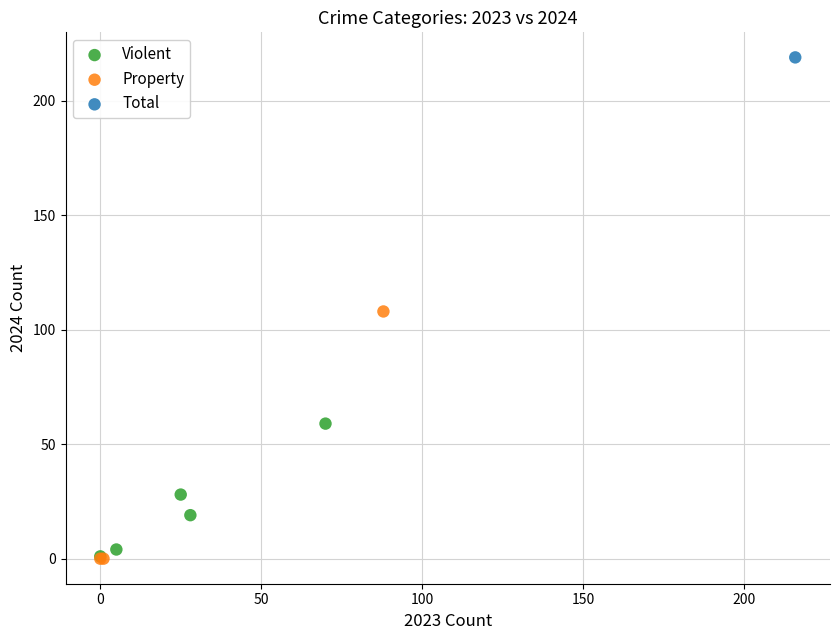

What are all the series names shown in the legend?

Violent, Property, Total